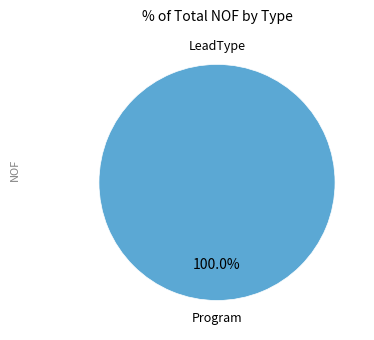

Do Program and LeadType together represent more than half of the pie?

Yes